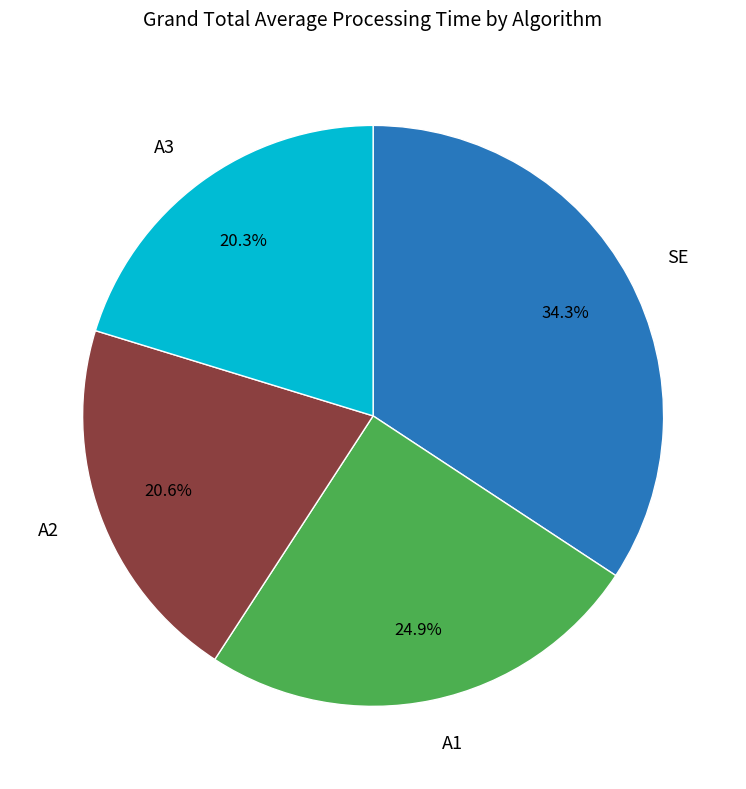

How many slices are in this pie chart?

4